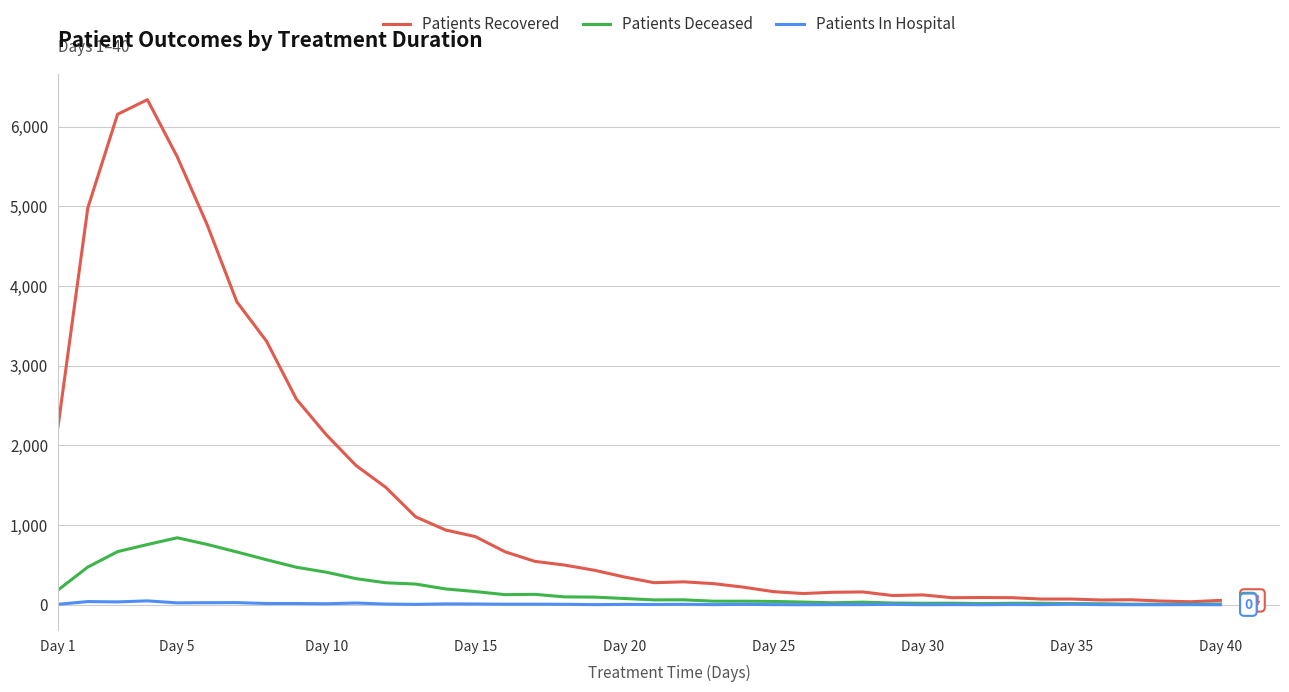

What is the average value of the Patients Recovered series?

1327